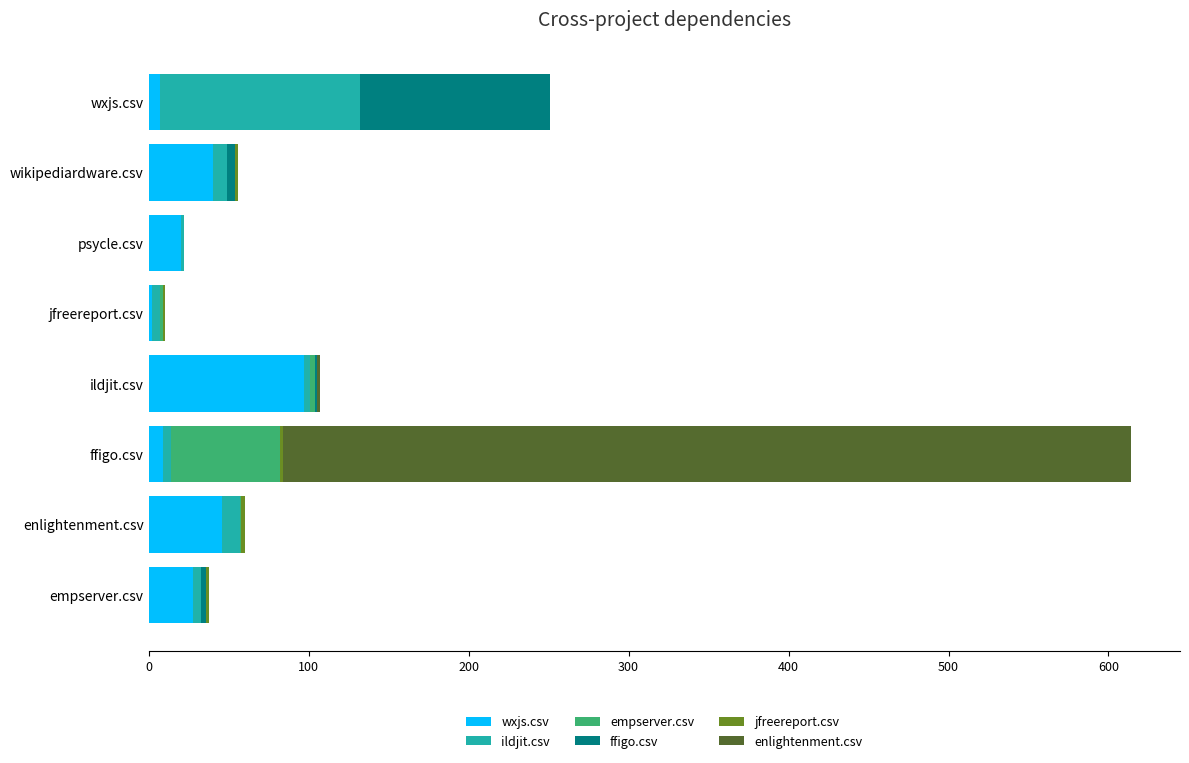

At which category is the sum across all series the highest?

ffigo.csv